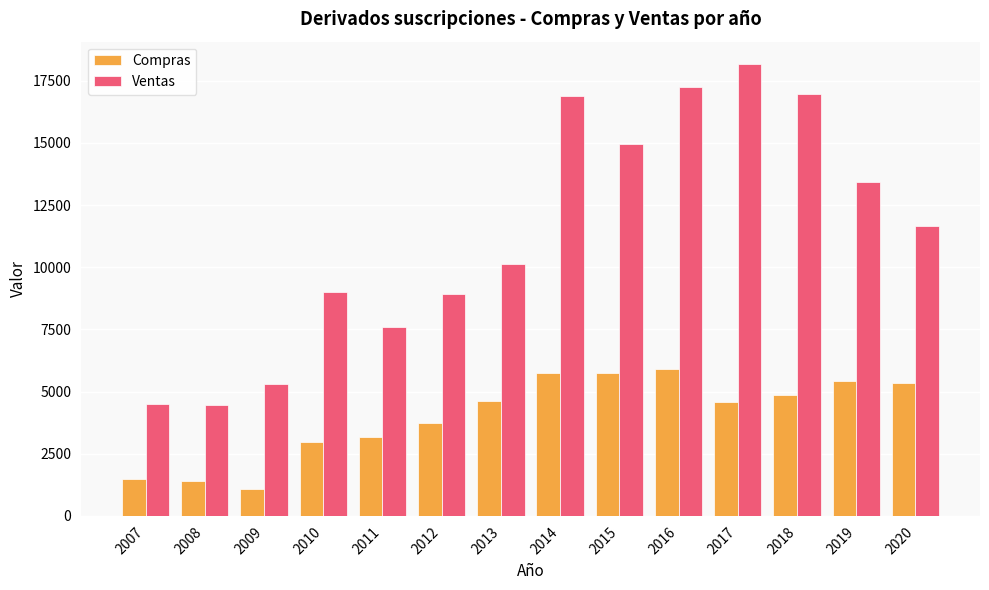

True or false: Compras has a value of 1485 at 2007.

True